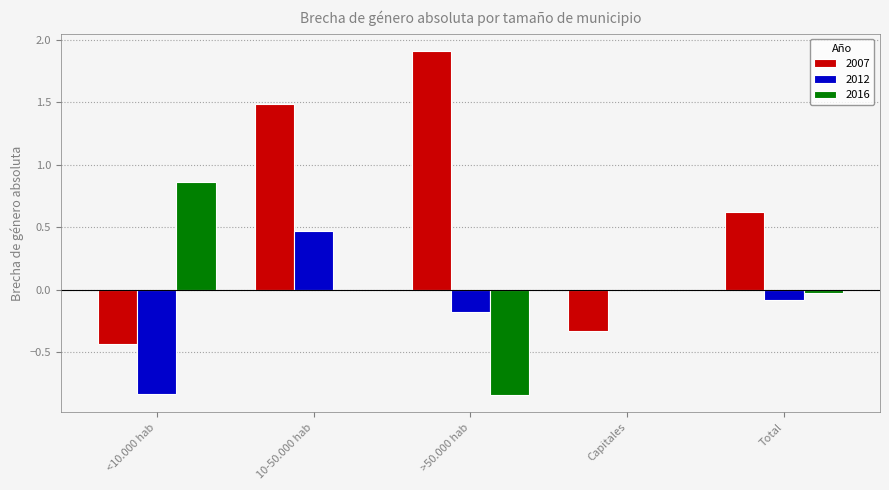

Which series has the largest total across all categories?

2007